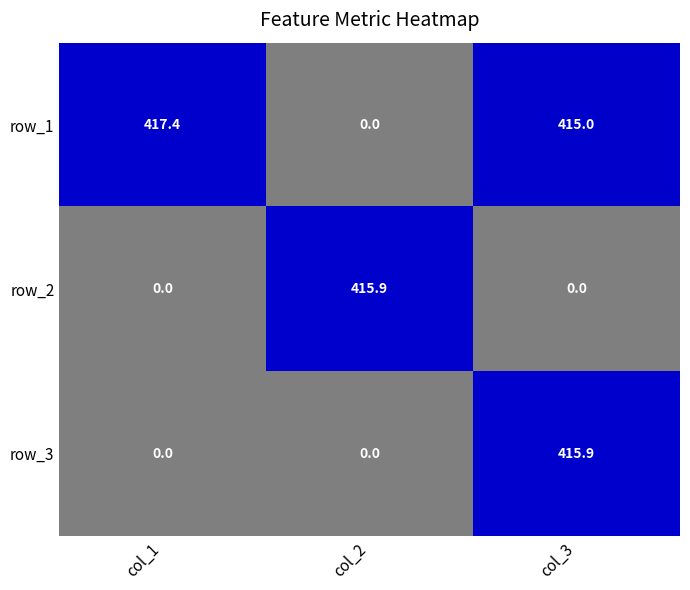

Reading left to right, transcribe all the data shown in this chart.

row_1: 417.4	0.0	415.0
row_2: 0.0	415.9	0.0
row_3: 0.0	0.0	415.9